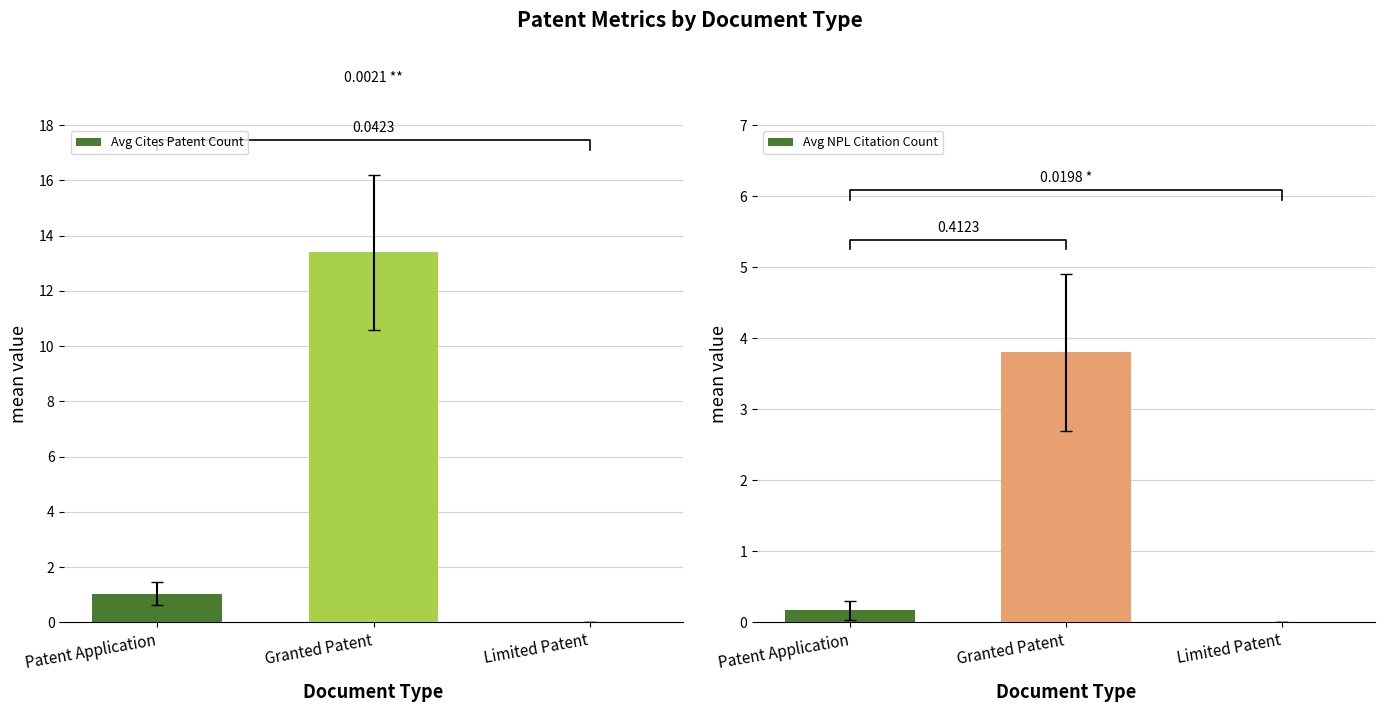

What is the difference between the maximum and minimum values in the Avg NPL Citation Count series?

3.8